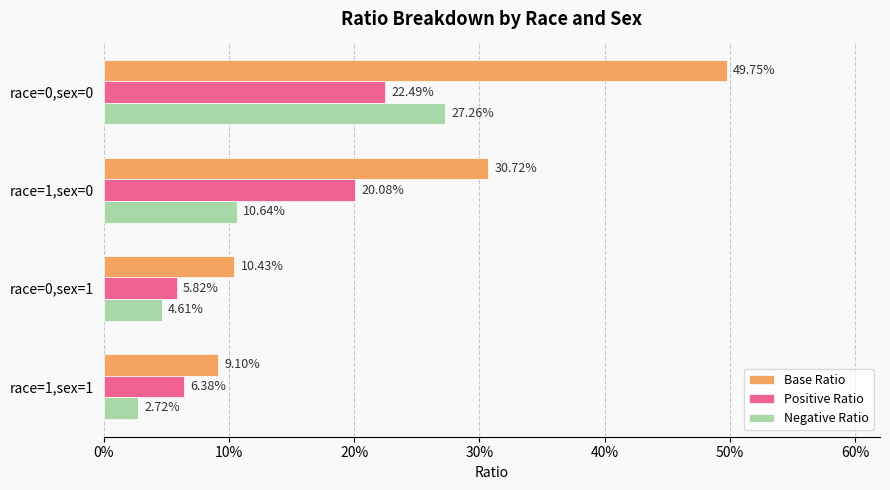

What are all the series names shown in the legend?

Base Ratio, Positive Ratio, Negative Ratio